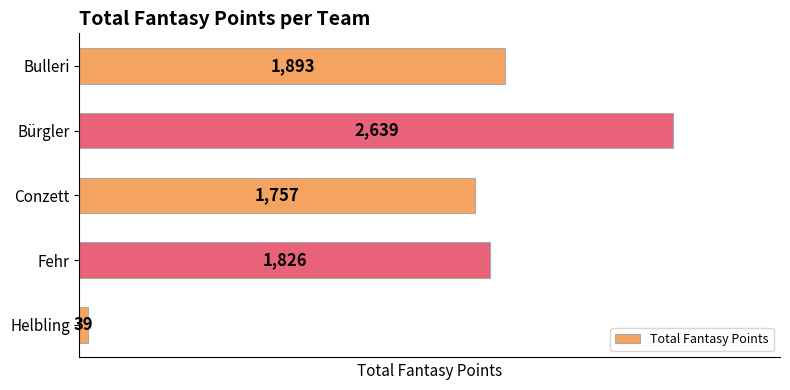

List the labels in order of value, smallest first.

Helbling, Conzett, Fehr, Bulleri, Bürgler